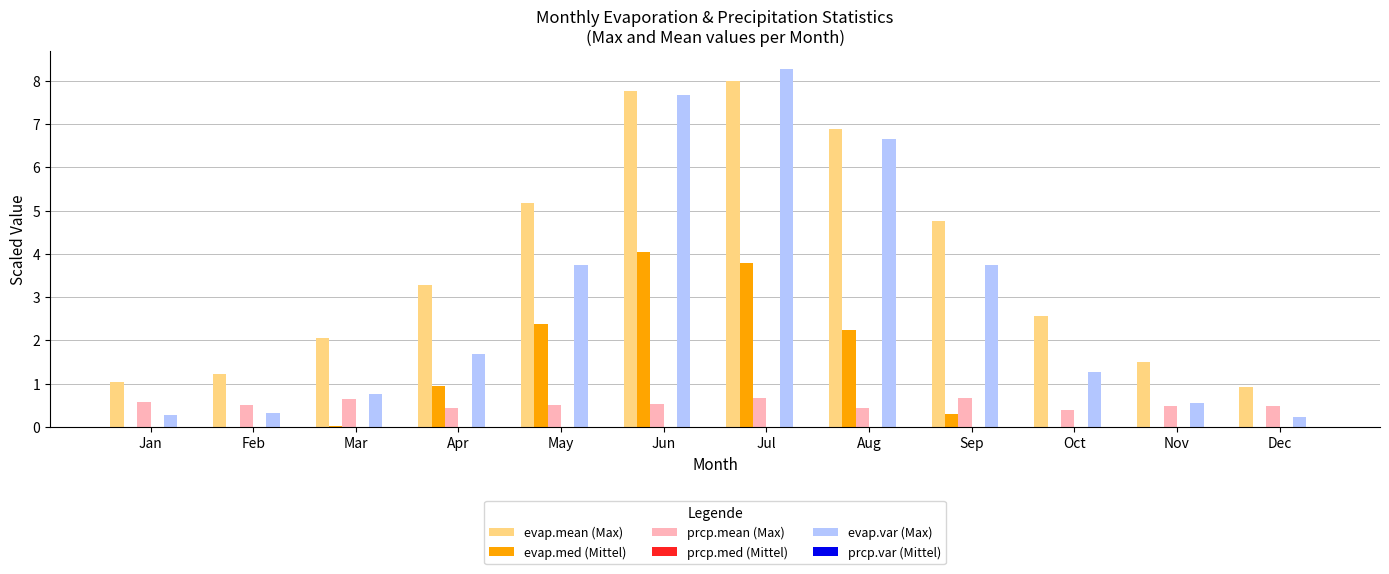

How many distinct data groups are displayed?

5